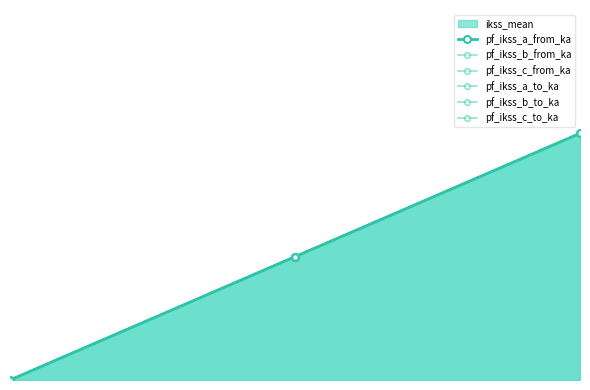

Does the chart display data point markers on the line(s)?

Yes